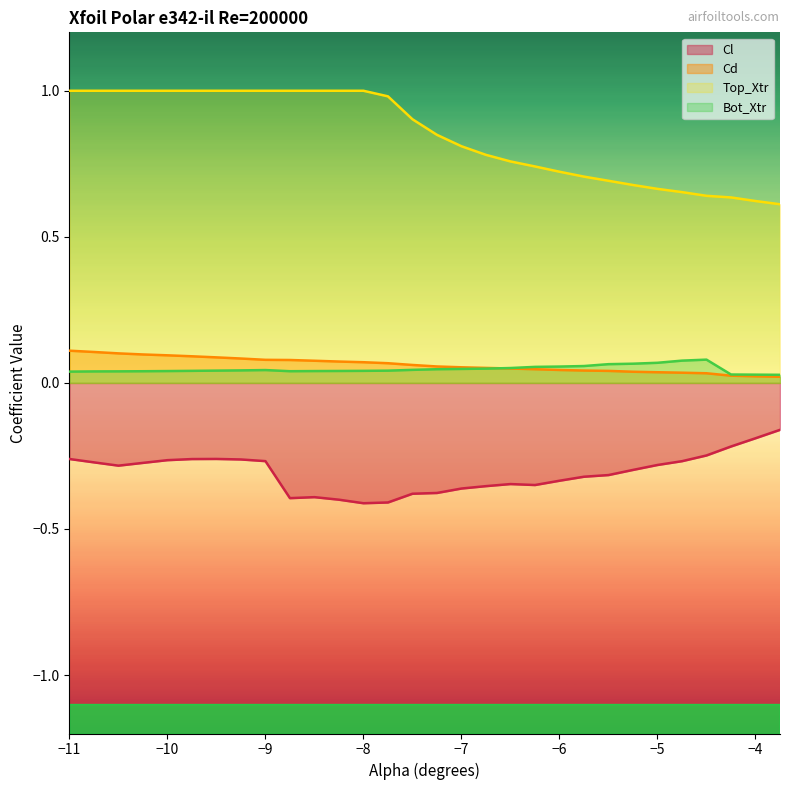

True or false: Cd has more than 2 points higher than both neighbors.

False